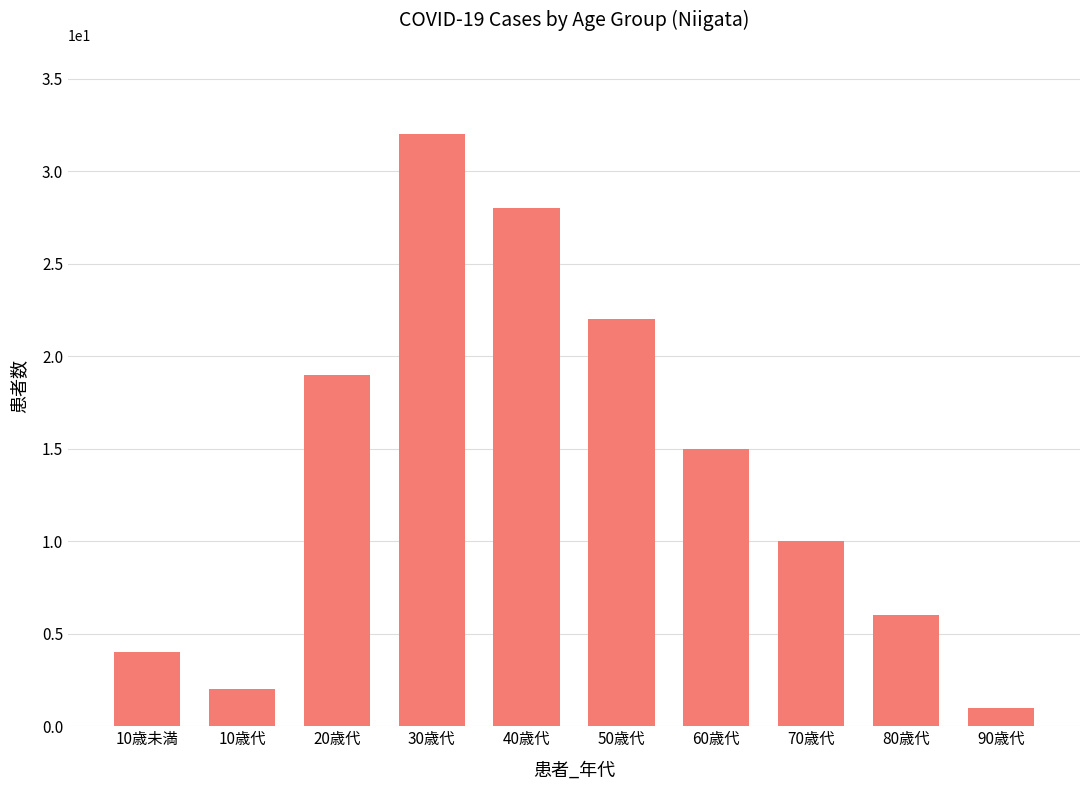

Rank the categories by value from lowest to highest.

90歳代, 10歳代, 10歳未満, 80歳代, 70歳代, 60歳代, 20歳代, 50歳代, 40歳代, 30歳代